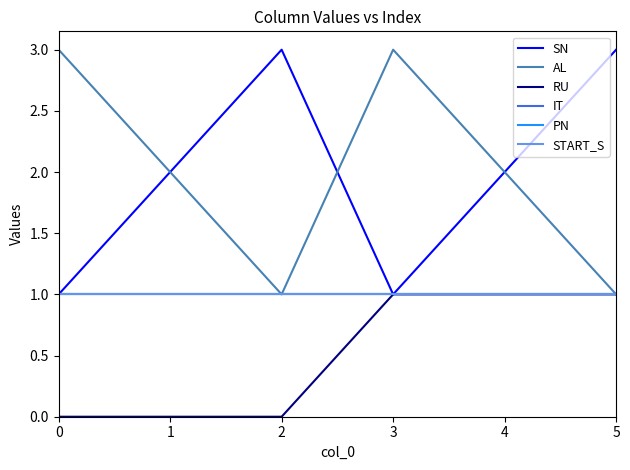

Does the chart display data point markers on the line(s)?

No